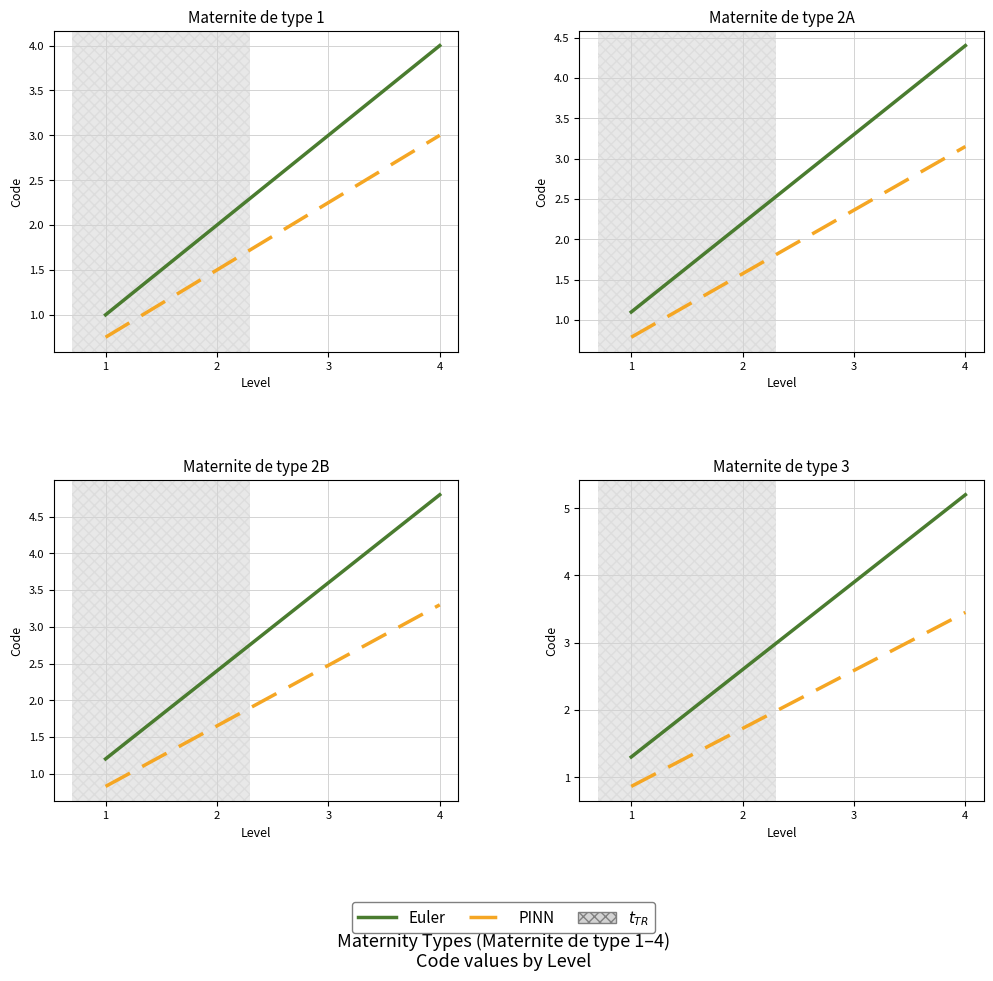

Which category has the highest value across all series?

4